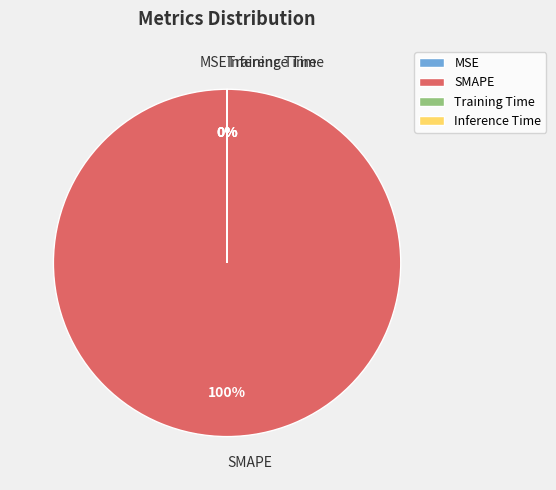

Is MSE the majority of the pie?

No